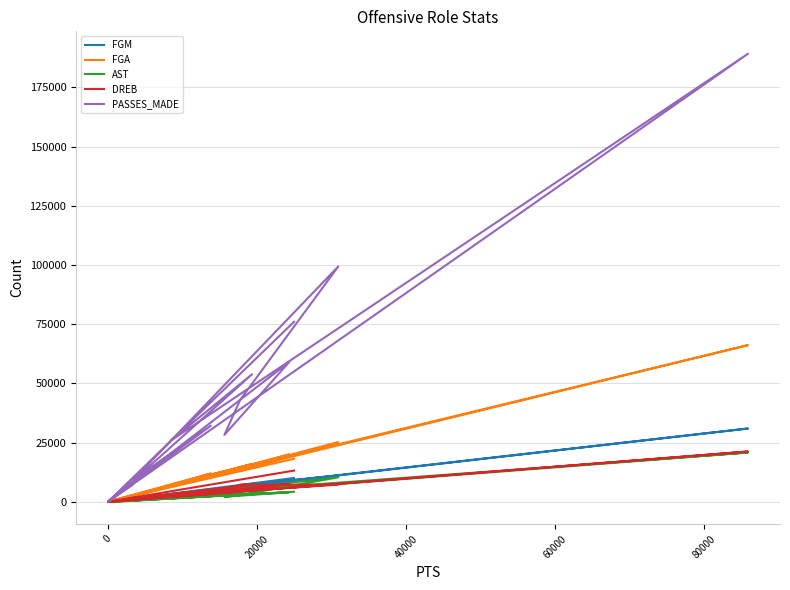

What position from the right is 20000?

14